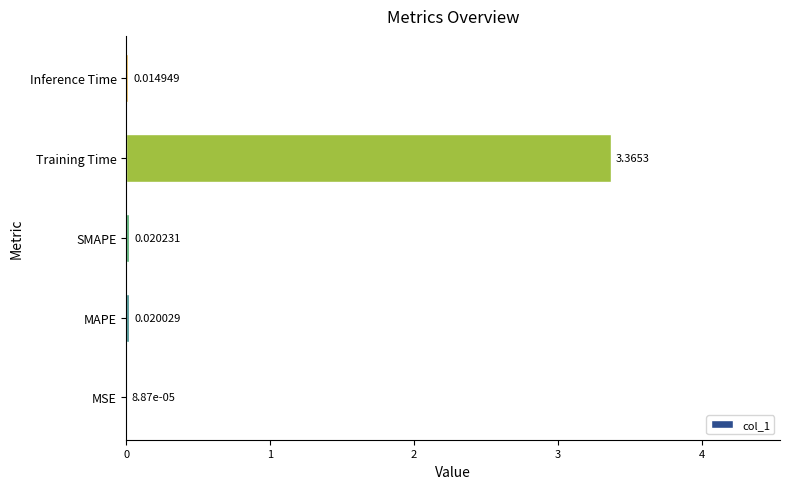

What is the change in value from MSE to Training Time?

+3.4